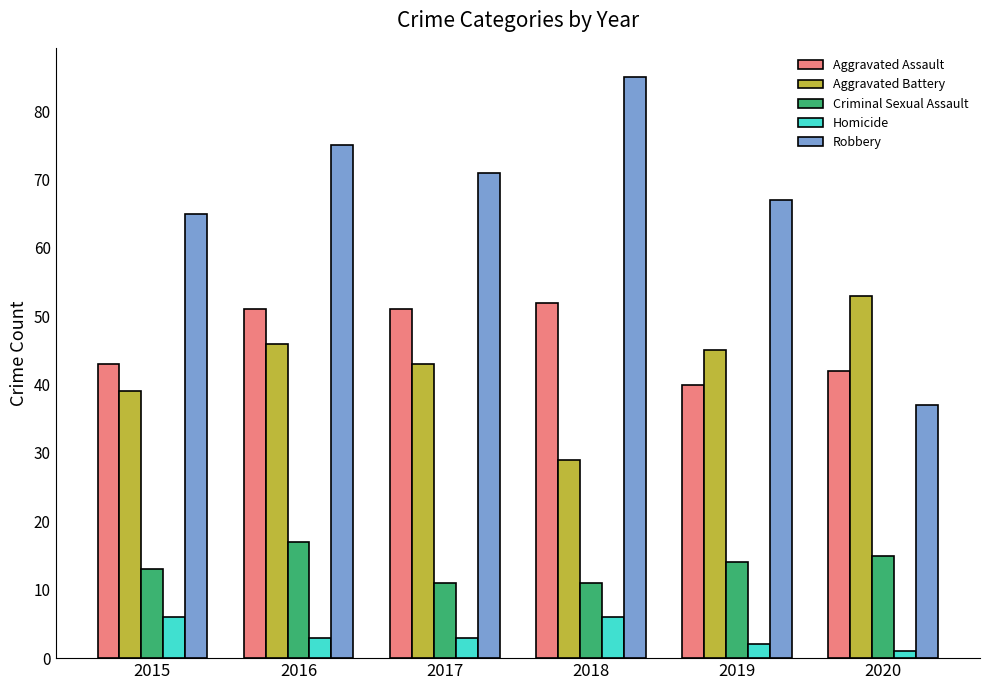

At 2018, list the series in order from smallest to largest.

Homicide, Criminal Sexual Assault, Aggravated Battery, Aggravated Assault, Robbery